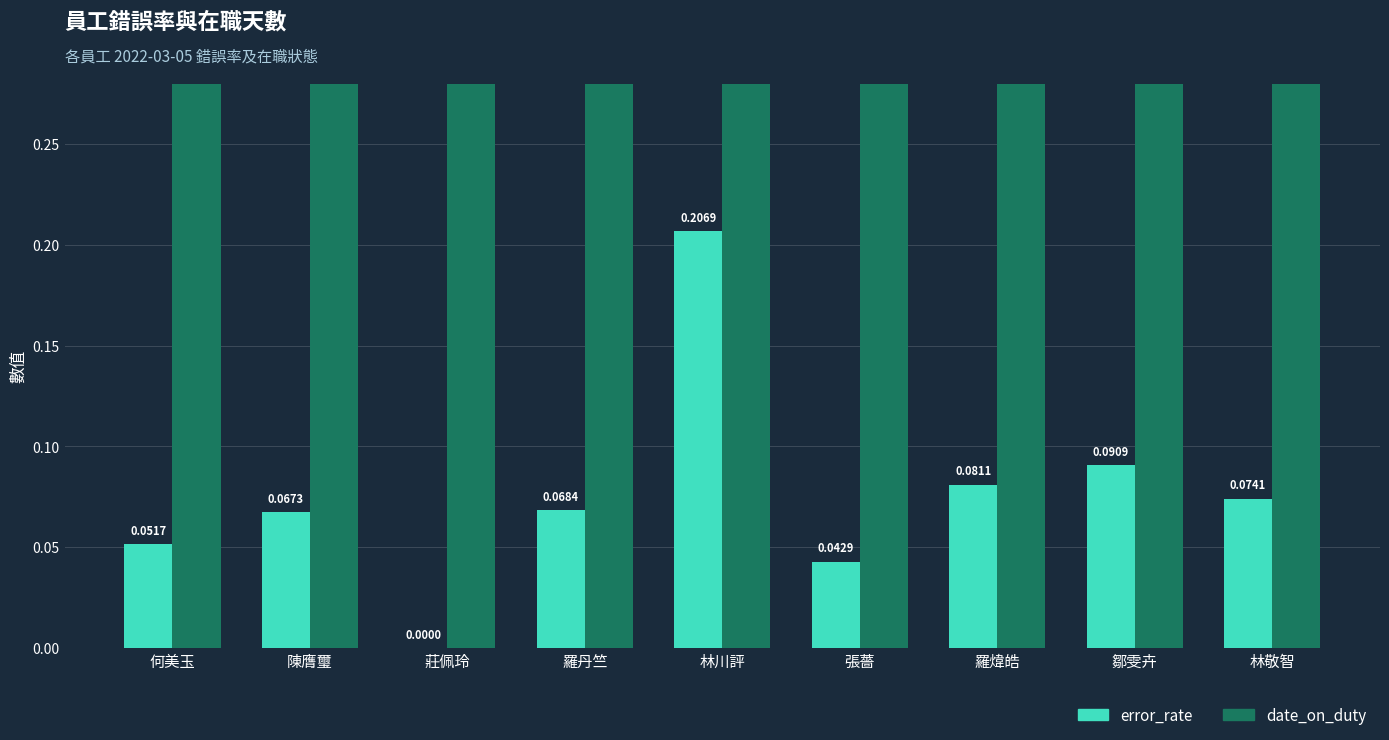

What are all the series names shown in the legend?

error_rate, date_on_duty